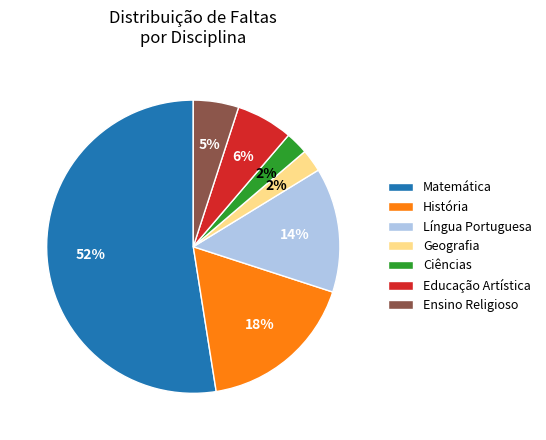

To the nearest percent, what percentage of the pie is Língua Portuguesa?

14%